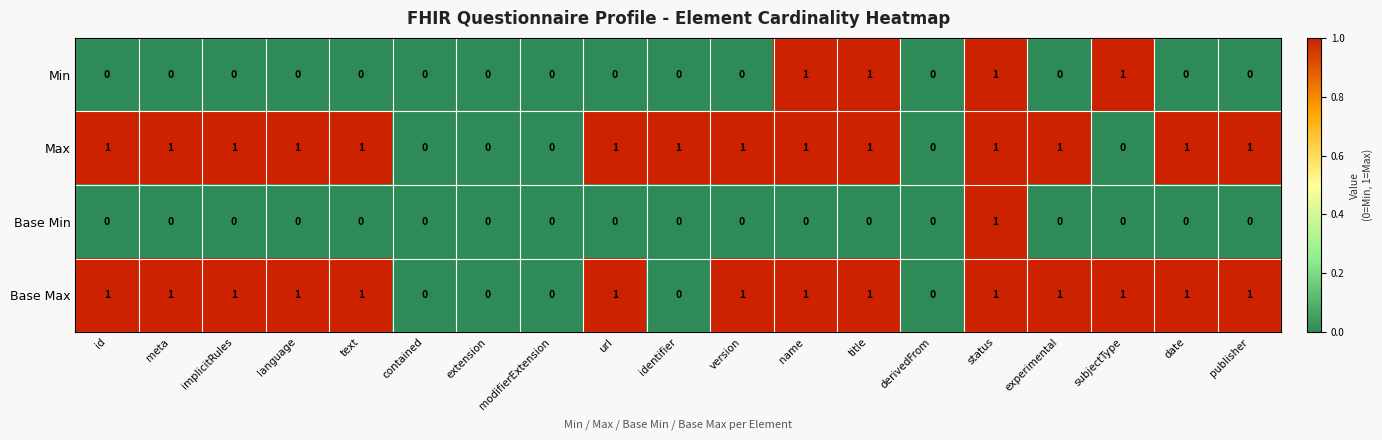

Count the Base Max values in the range 0 to 1.

19